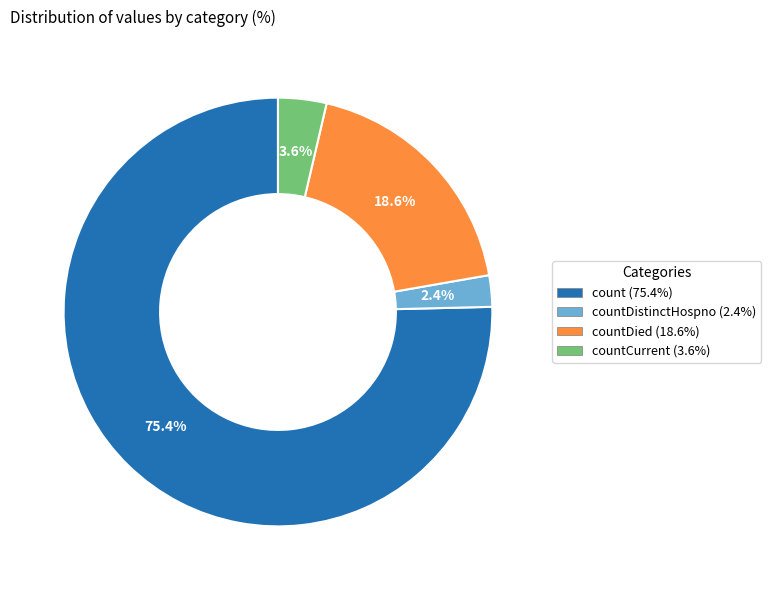

Is there a majority slice in this chart?

Yes